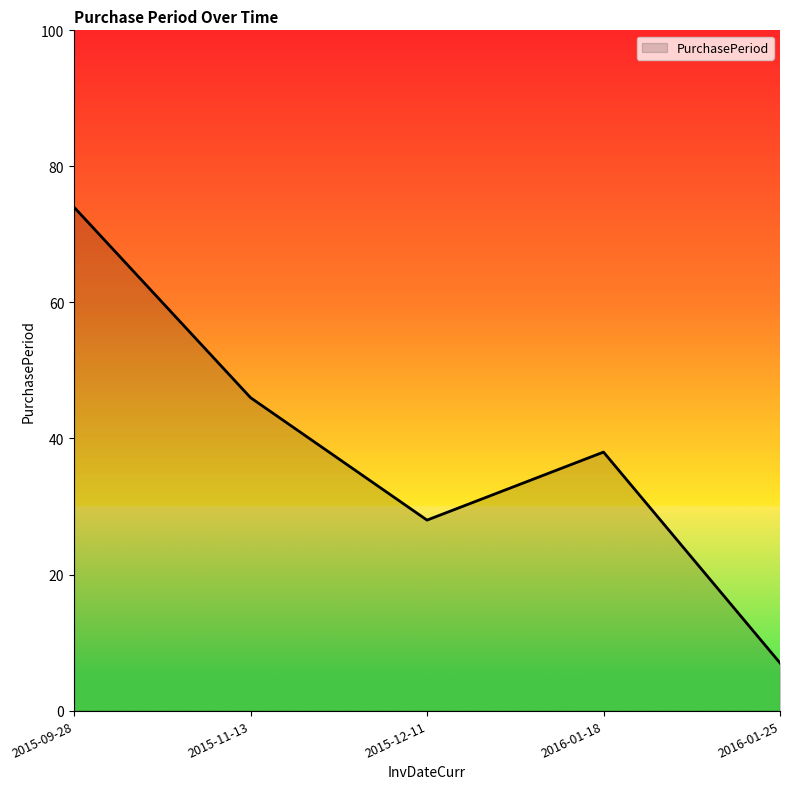

The chart shows a value of 7 at 2016-01-25. True or false?

True